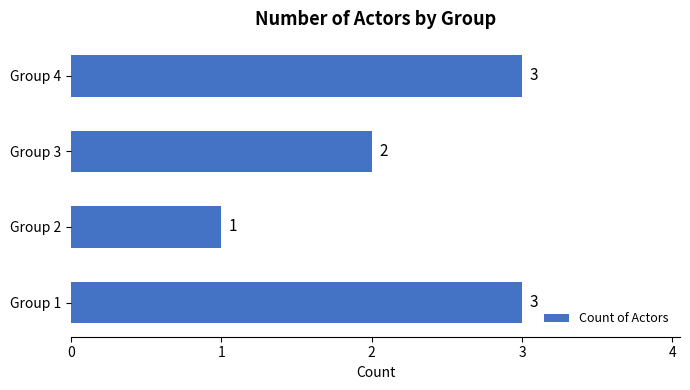

What is the minimum value shown in the chart?

1